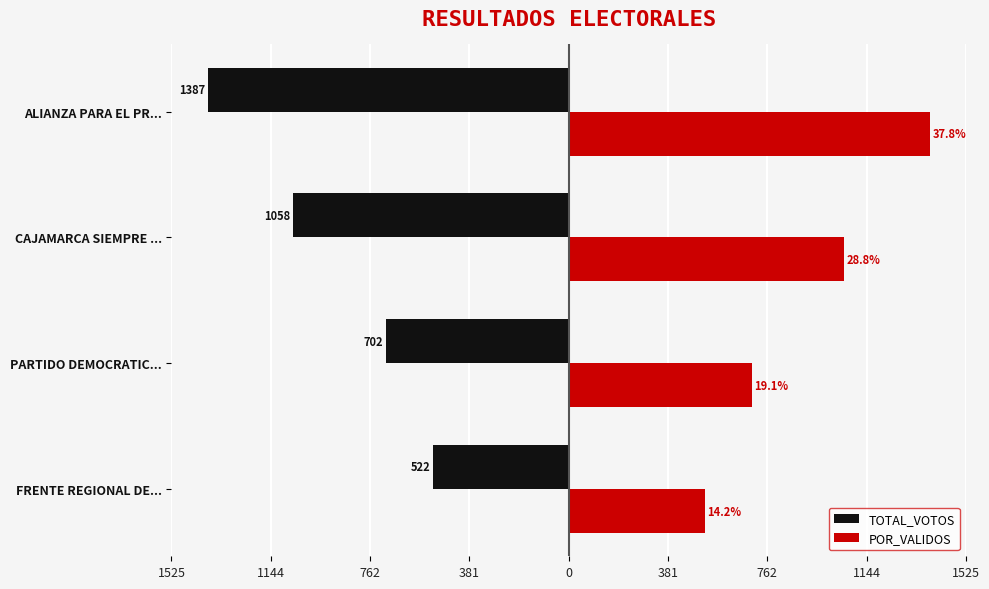

Rank the series by their average value, from lowest to highest.

TOTAL_VOTOS, POR_VALIDOS